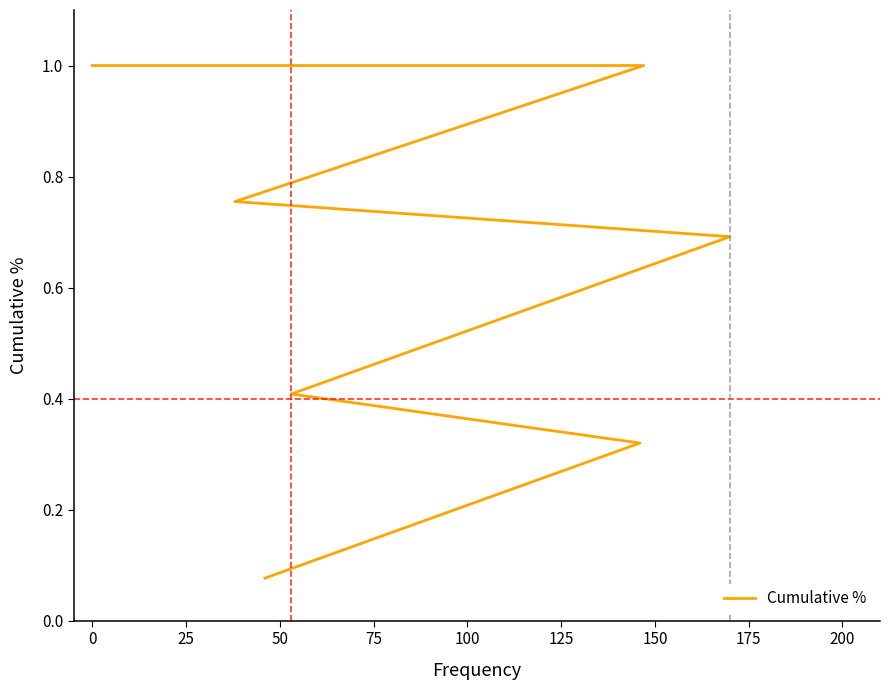

True or false: the data has more than 2 interior local peaks.

False